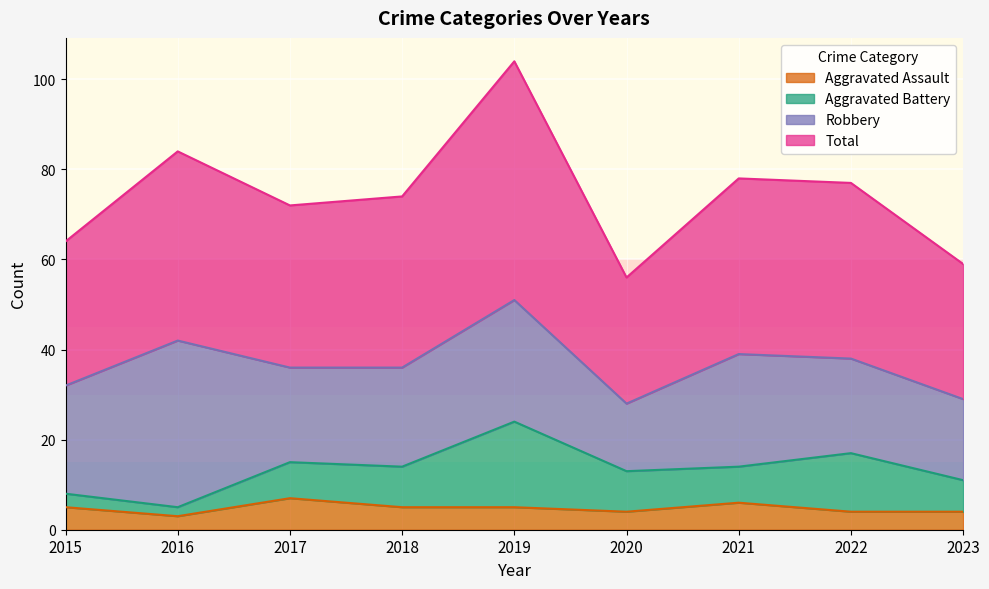

At which category is the sum across all series the highest?

2019